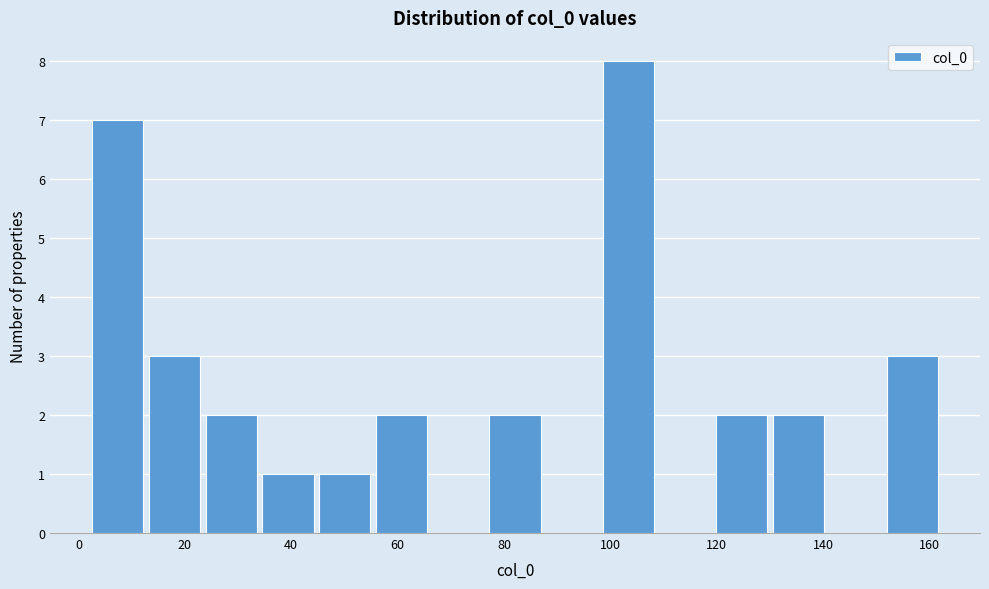

Which range on the x-axis has the tallest bar?

98 to 110